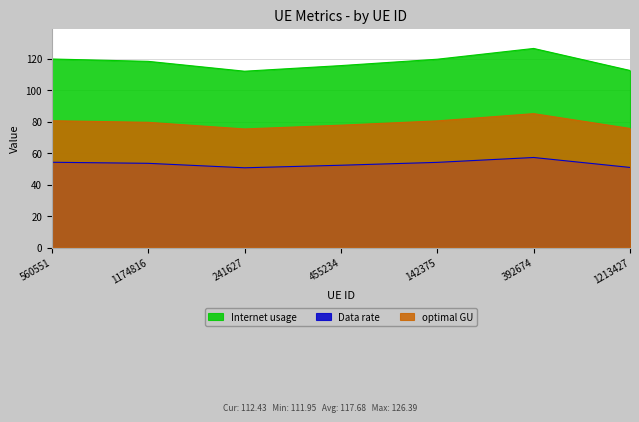

Which series has the largest range (max minus min)?

Internet usage